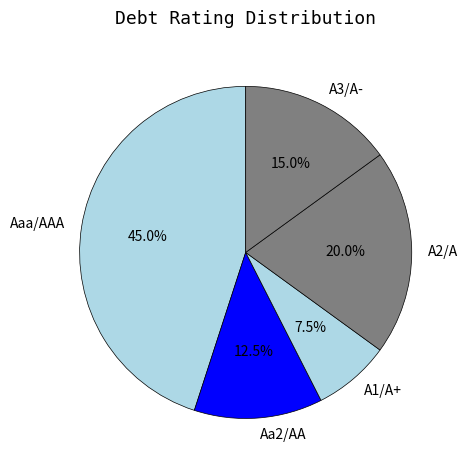

Is it true that A3/A- is 8% of the pie?

False